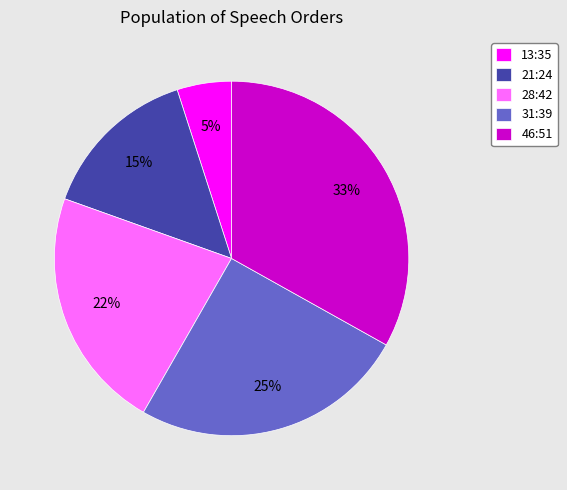

Is 31:39 the majority of the pie?

No